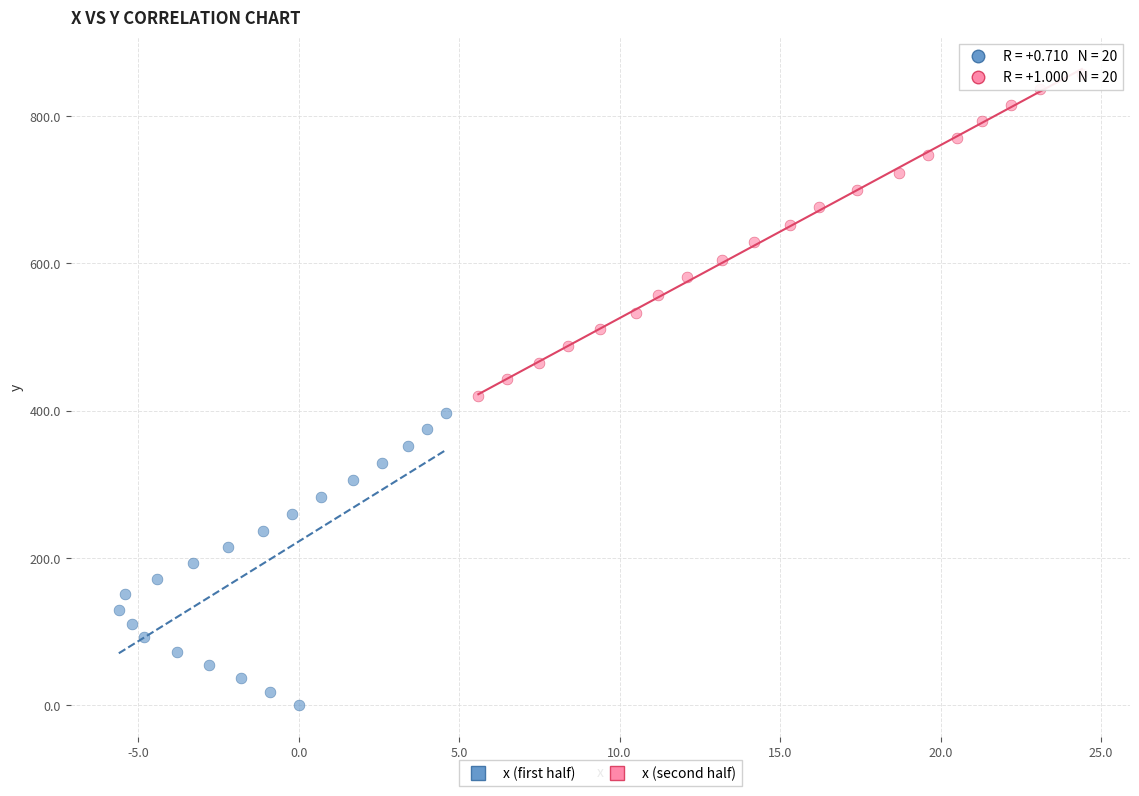

Which series contains the lowest Y value?

x (first half)